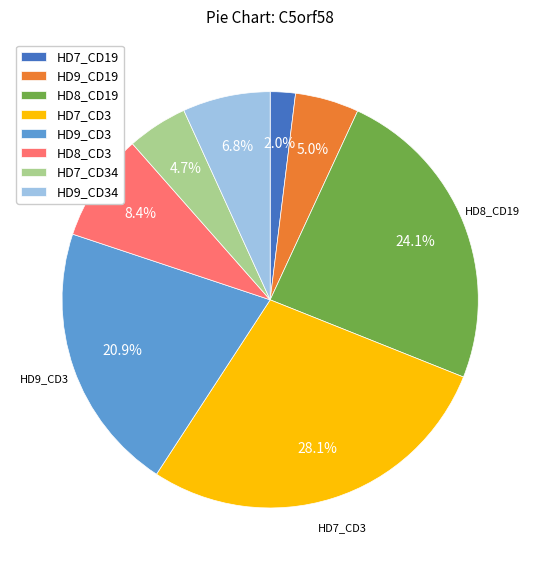

How much of the chart is everything except HD7_CD34?

95.3%